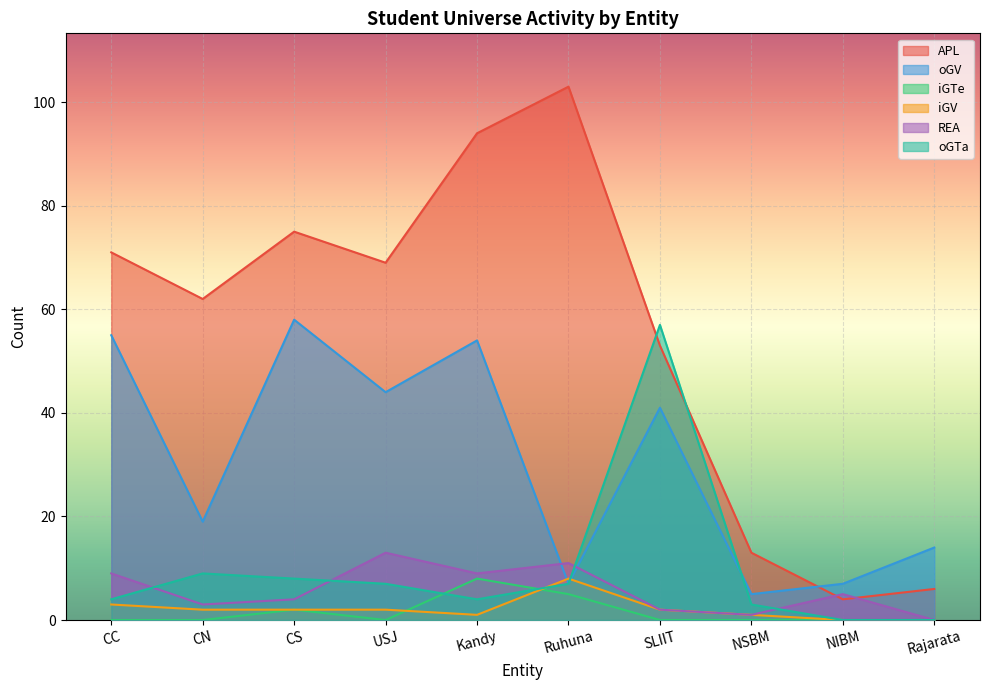

Rank the series at CC from highest to lowest value.

APL, oGV, REA, oGTa, iGV, iGTe